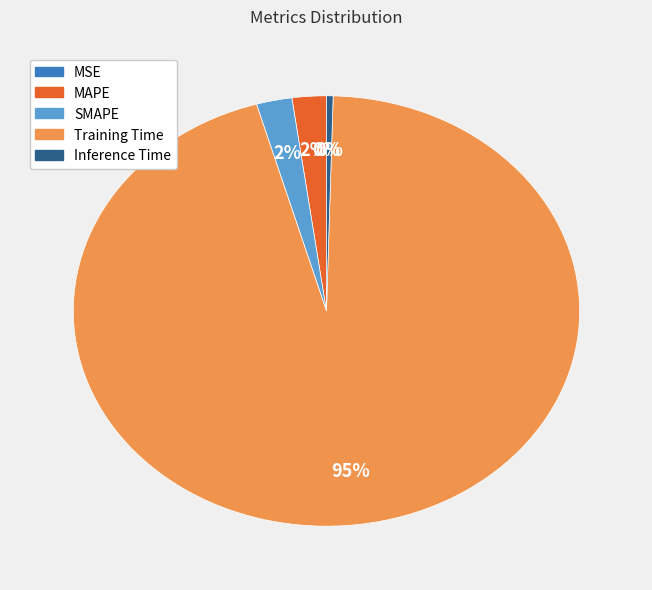

Count the number of slices in the pie.

5